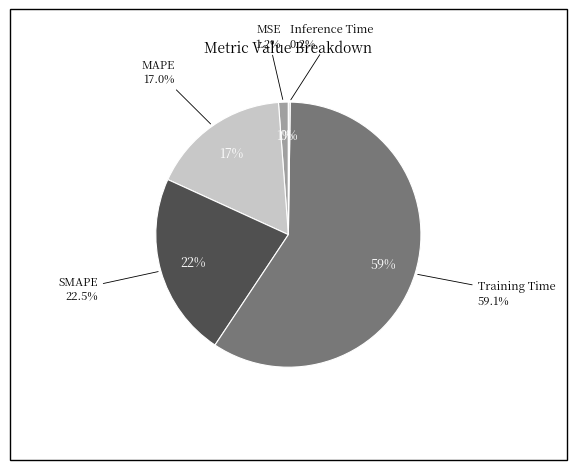

Count the number of slices in the pie.

5